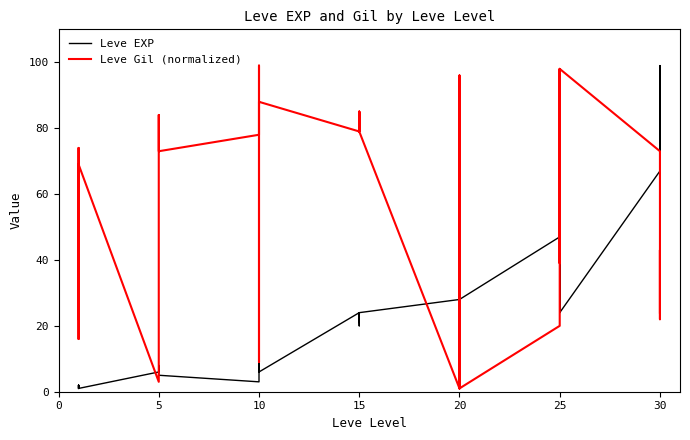

Which series has the largest total across all categories?

Leve Gil (normalized)